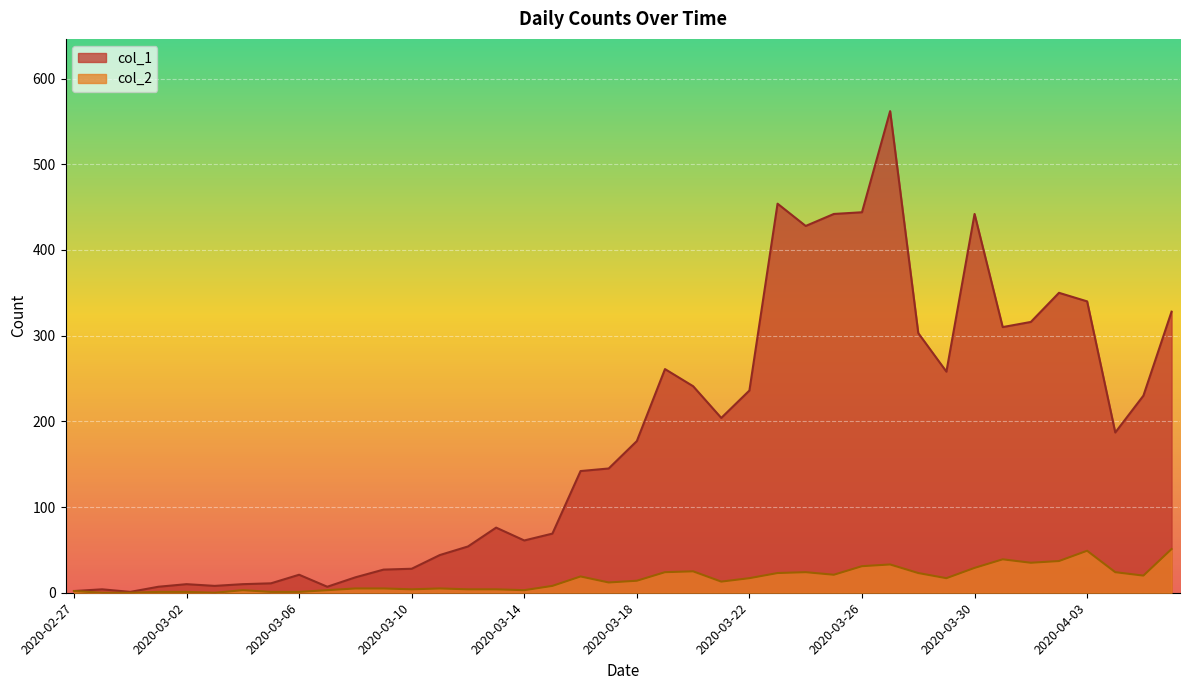

Reading right to left, transcribe all the data shown in this chart.

col_1: 328	230	187	340	350	316	310	442	258	303	562	444	442	428	454	236	204	241	261	177	145	142	69	61	76	54	44	28	27	18	7	21	11	10	8	10	7	1	4	2
col_2: 51	20	24	49	37	35	39	29	17	23	33	31	21	24	23	17	13	25	24	14	12	19	8	3	4	4	5	4	5	5	3	1	1	3	0	1	1	0	0	2